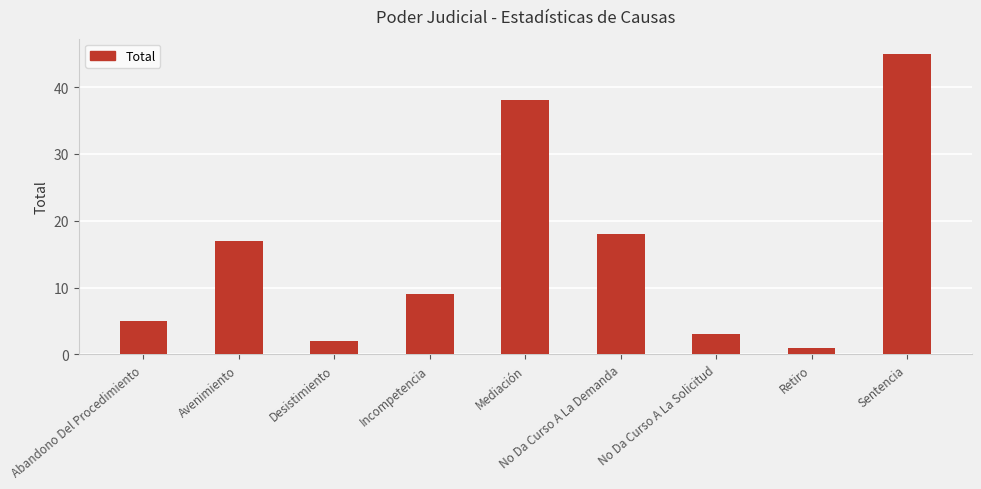

List the labels in order of value, largest first.

Sentencia, Mediación, No Da Curso A La Demanda, Avenimiento, Incompetencia, Abandono Del Procedimiento, No Da Curso A La Solicitud, Desistimiento, Retiro